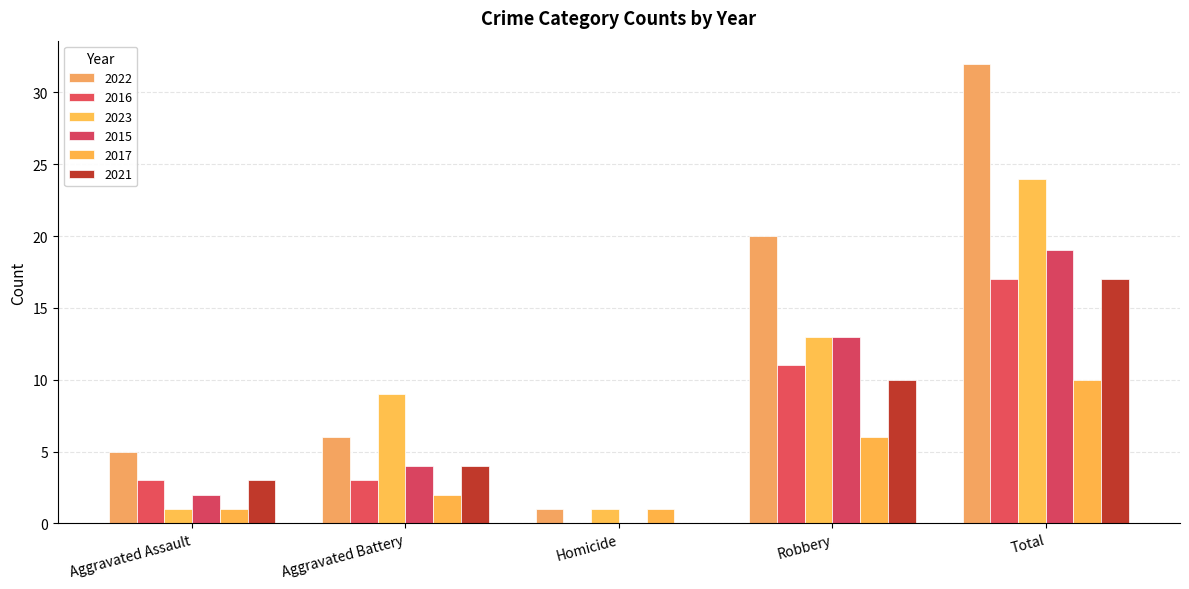

Reading right to left, extract all data points from this chart.

2022: Total=32	Robbery=20	Homicide=1	Aggravated Battery=6	Aggravated Assault=5
2016: Total=17	Robbery=11	Homicide=0	Aggravated Battery=3	Aggravated Assault=3
2023: Total=24	Robbery=13	Homicide=1	Aggravated Battery=9	Aggravated Assault=1
2015: Total=19	Robbery=13	Homicide=0	Aggravated Battery=4	Aggravated Assault=2
2017: Total=10	Robbery=6	Homicide=1	Aggravated Battery=2	Aggravated Assault=1
2021: Total=17	Robbery=10	Homicide=0	Aggravated Battery=4	Aggravated Assault=3